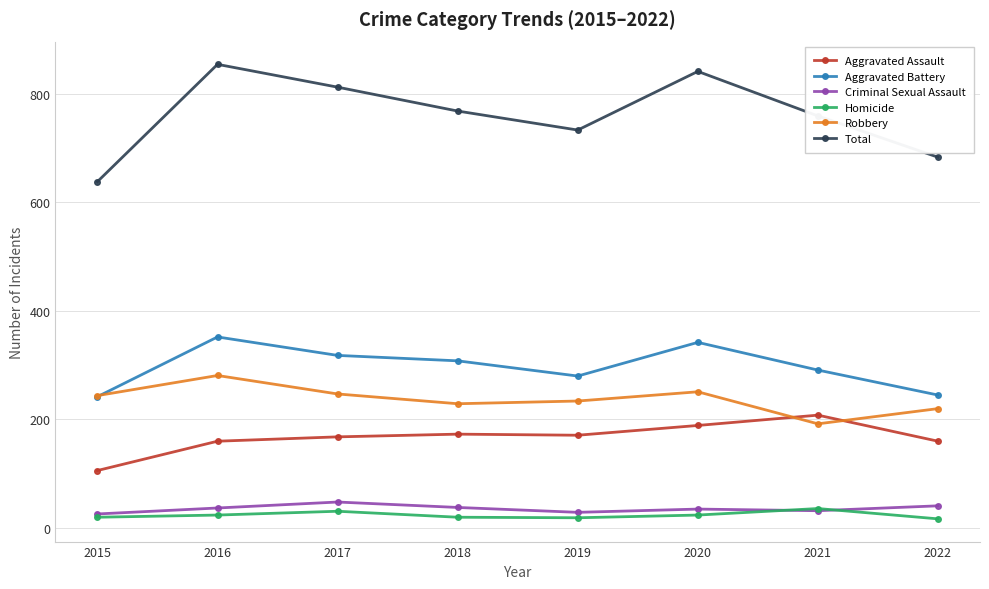

Is it true that Homicide equals 20 at 2015?

True